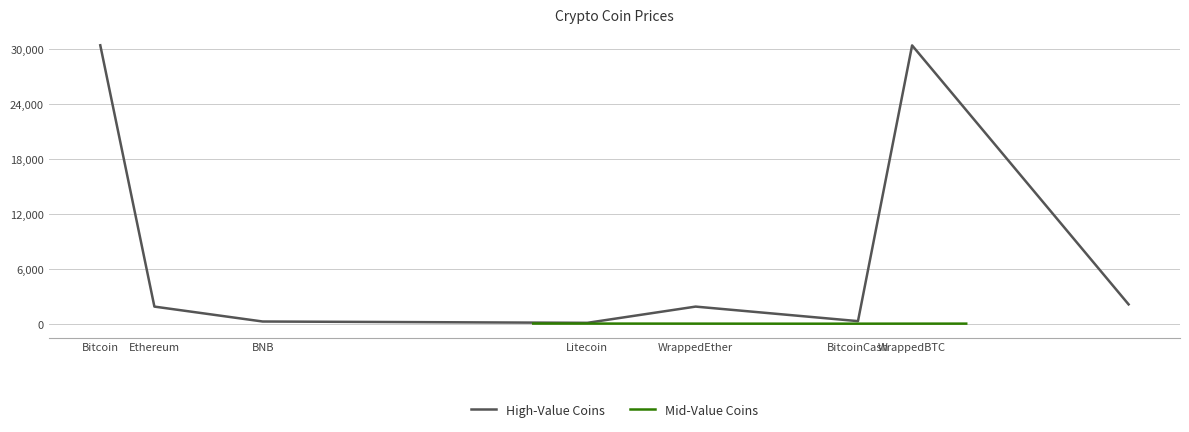

What is the difference between the second highest and minimum values?

30377.9